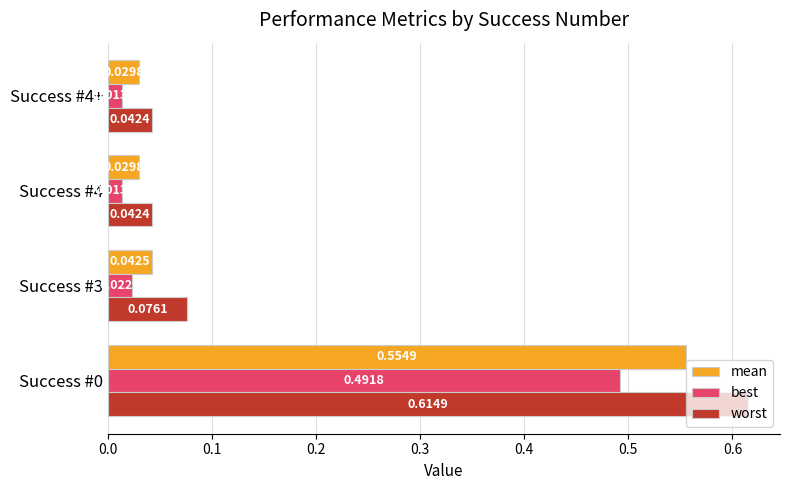

Which series has the largest range (max minus min)?

worst